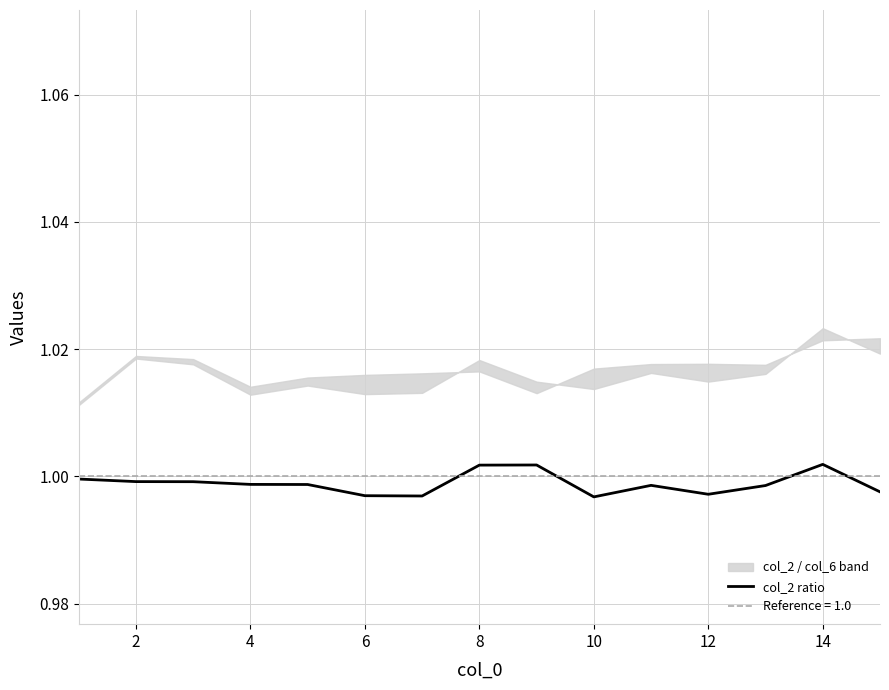

What is the sum of all values?

15.0